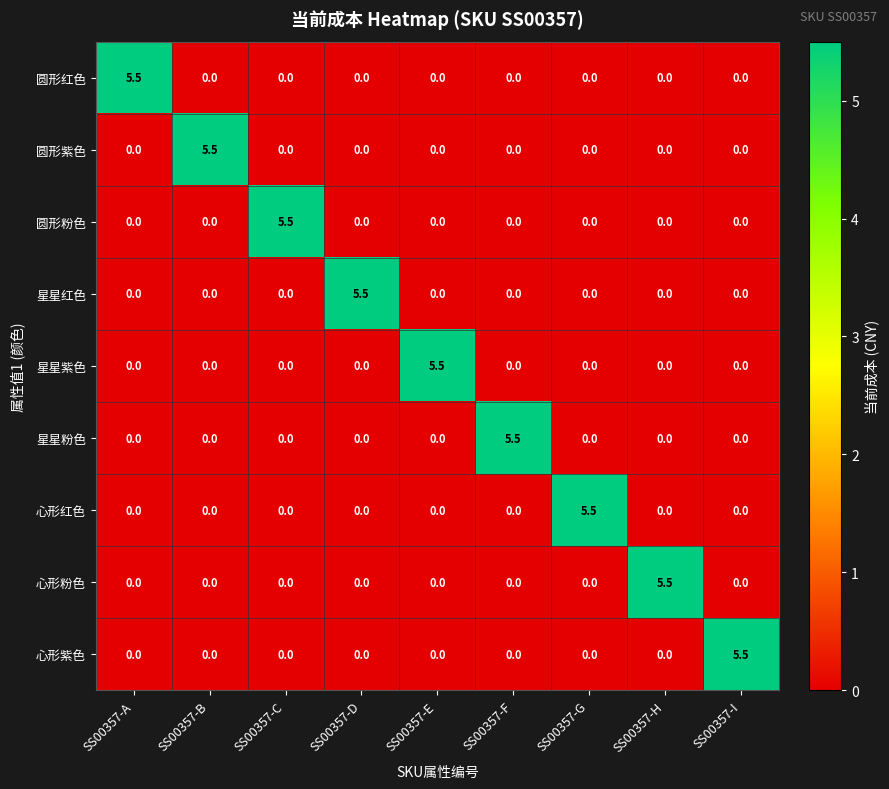

The 圆形紫色 series shows 0.0 at SS00357-I. True or false?

True